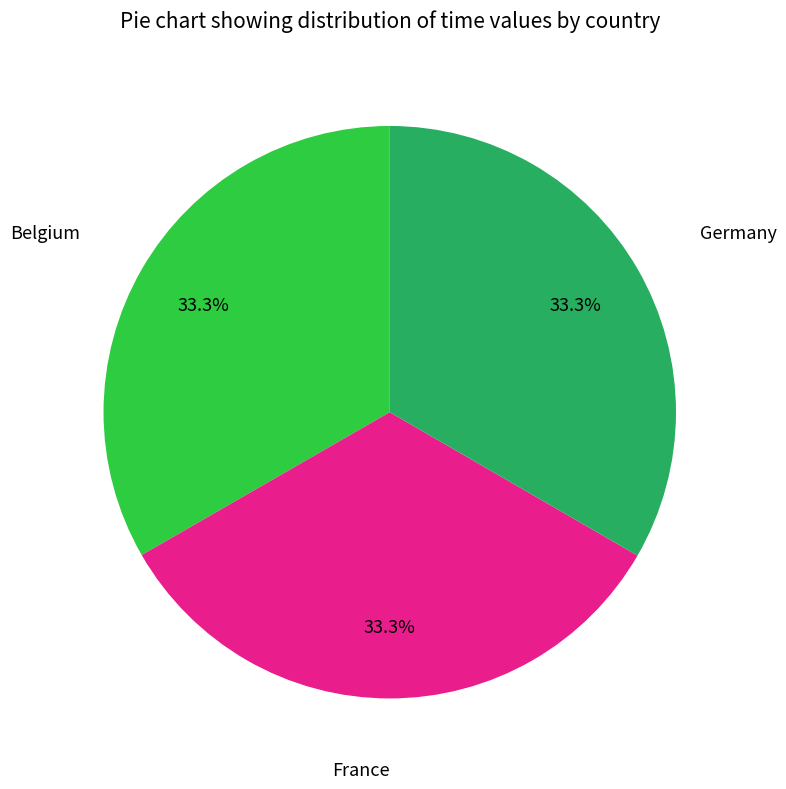

Does Germany represent more than half of the total?

No